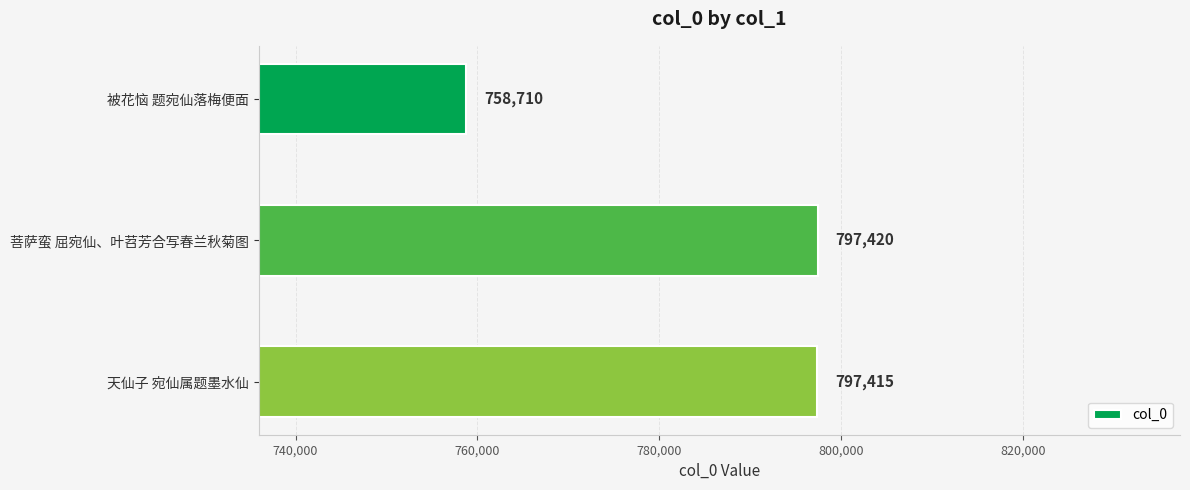

Which label corresponds to the smallest value in the chart?

被花恼 题宛仙落梅便面